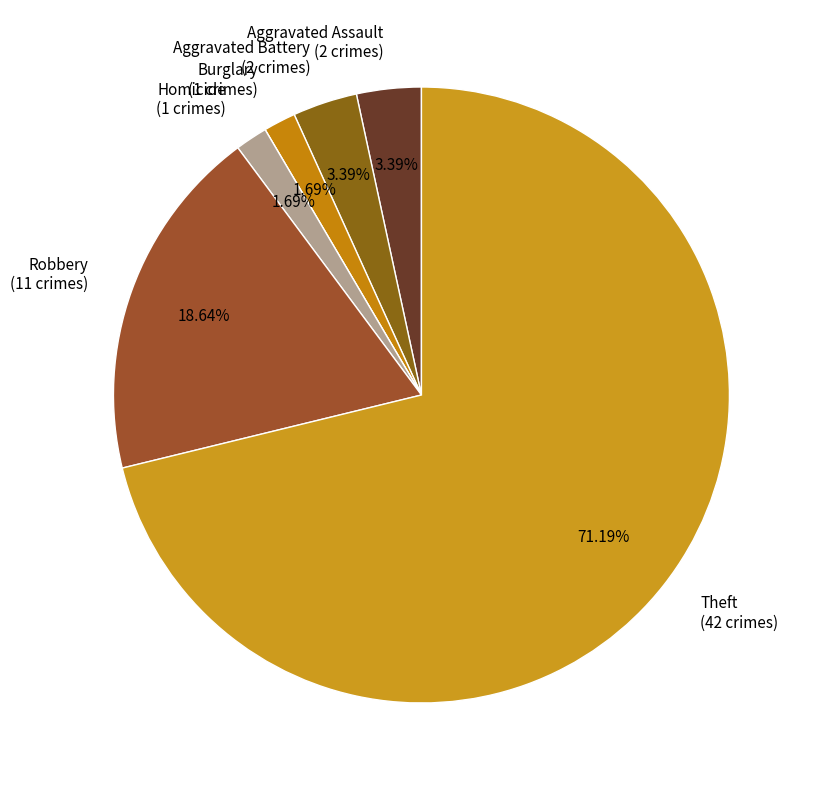

To the nearest percent, what is the average slice percentage?

14%